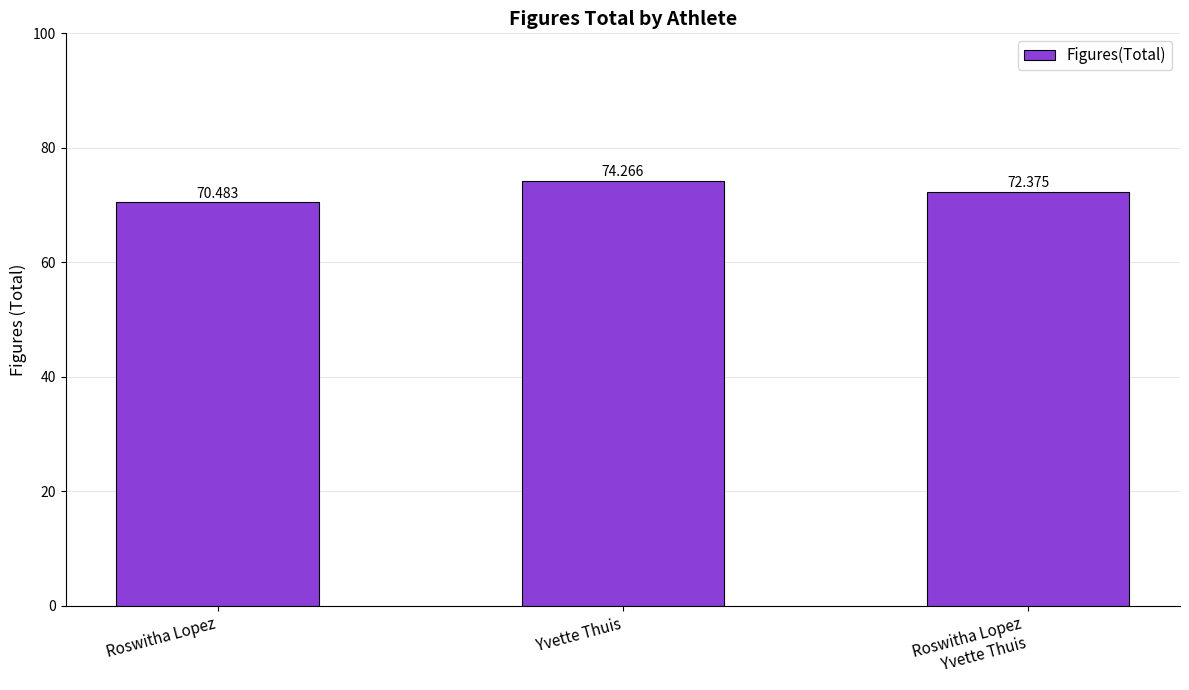

Rank the categories by value from highest to lowest.

Yvette Thuis, Roswitha Lopez
Yvette Thuis, Roswitha Lopez